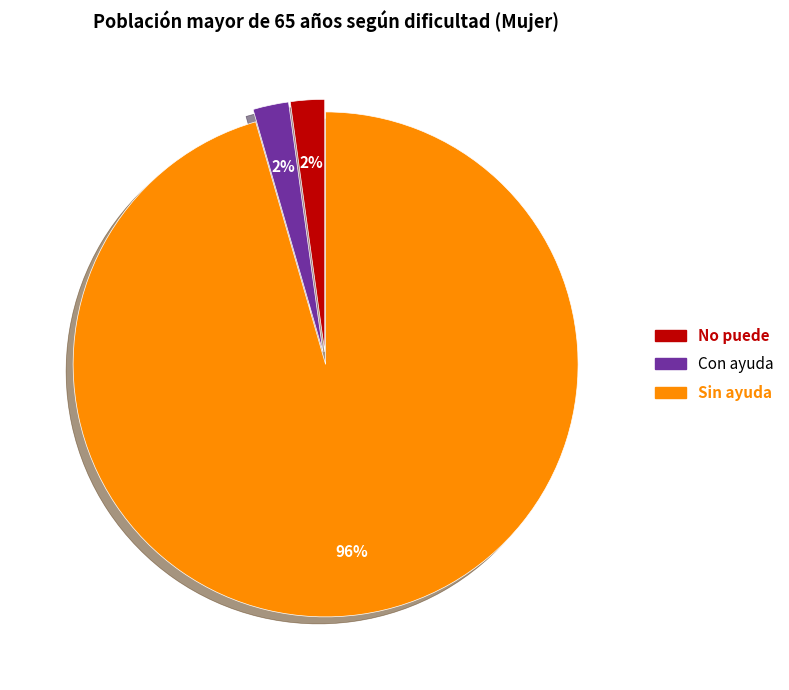

Combined, do No puede and Sin ayuda account for over 50%?

Yes